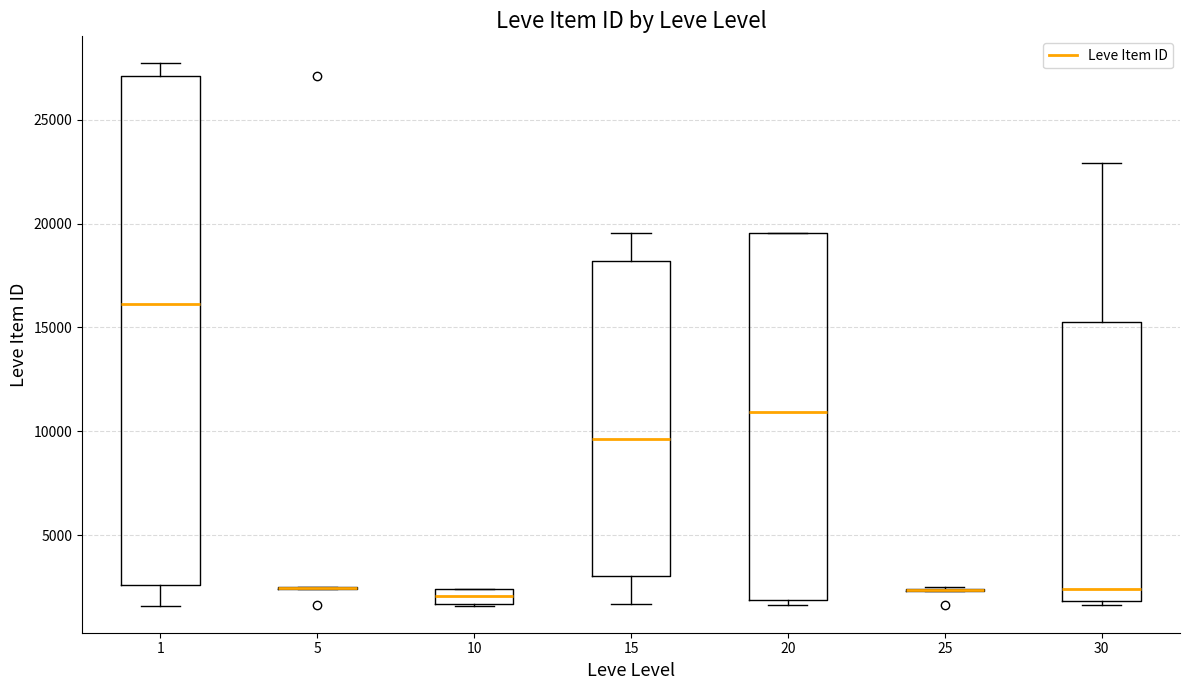

Where is the lower edge of the box at x = 20 on the y-axis? The values are not printed on the chart, so give them approximately, as read against the axis.

2000